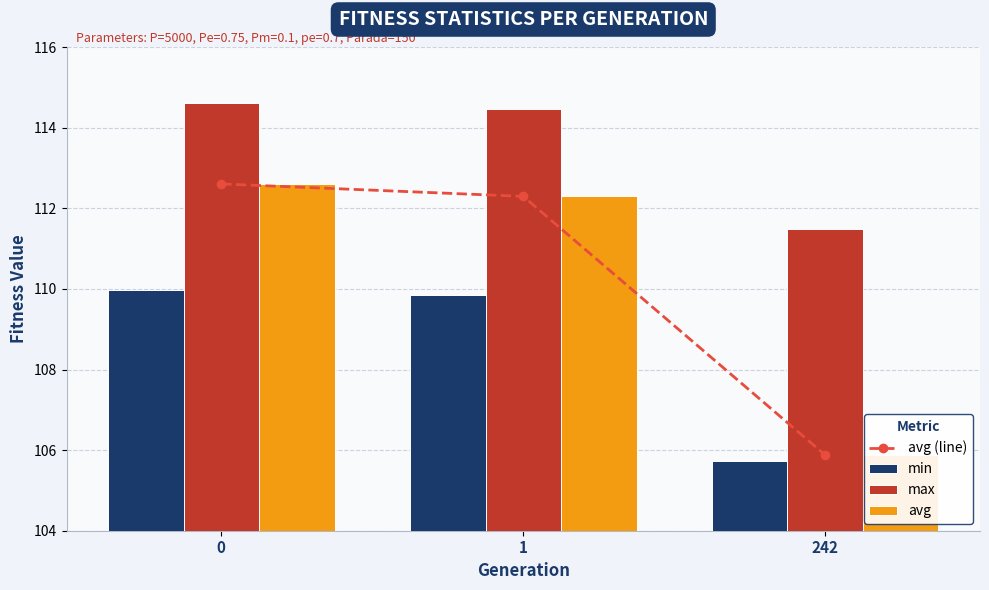

True or false: avg (line) has a value of 112.3 at 1.

True